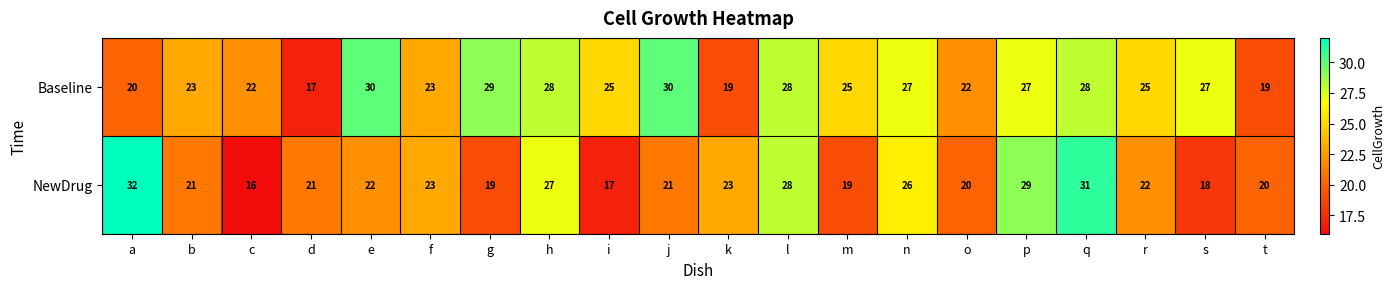

Is the value of Baseline at s greater than the value of NewDrug at l?

No